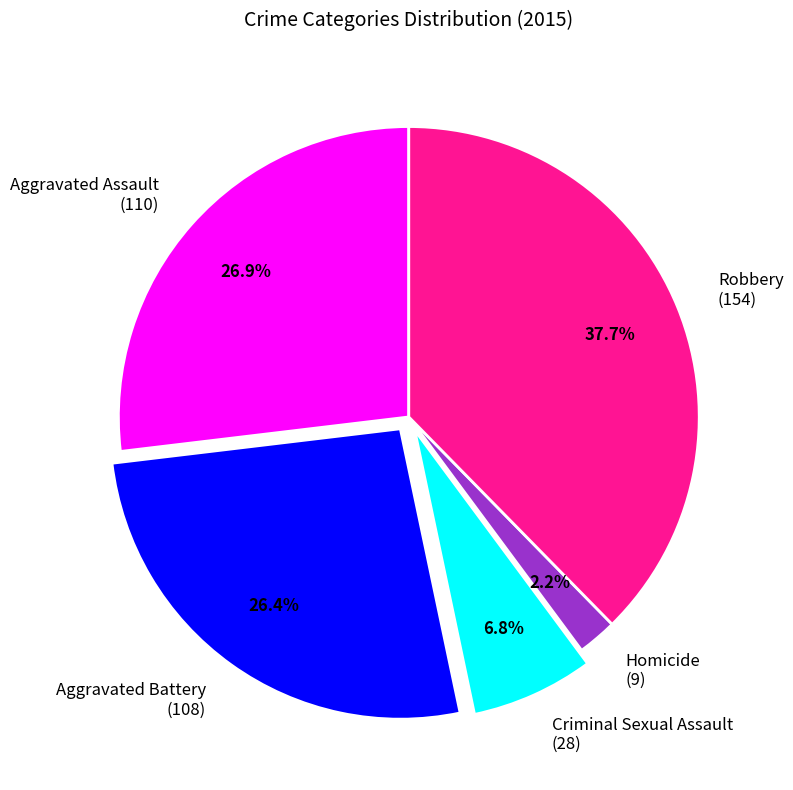

Is there any slice that represents more than half of the pie?

No